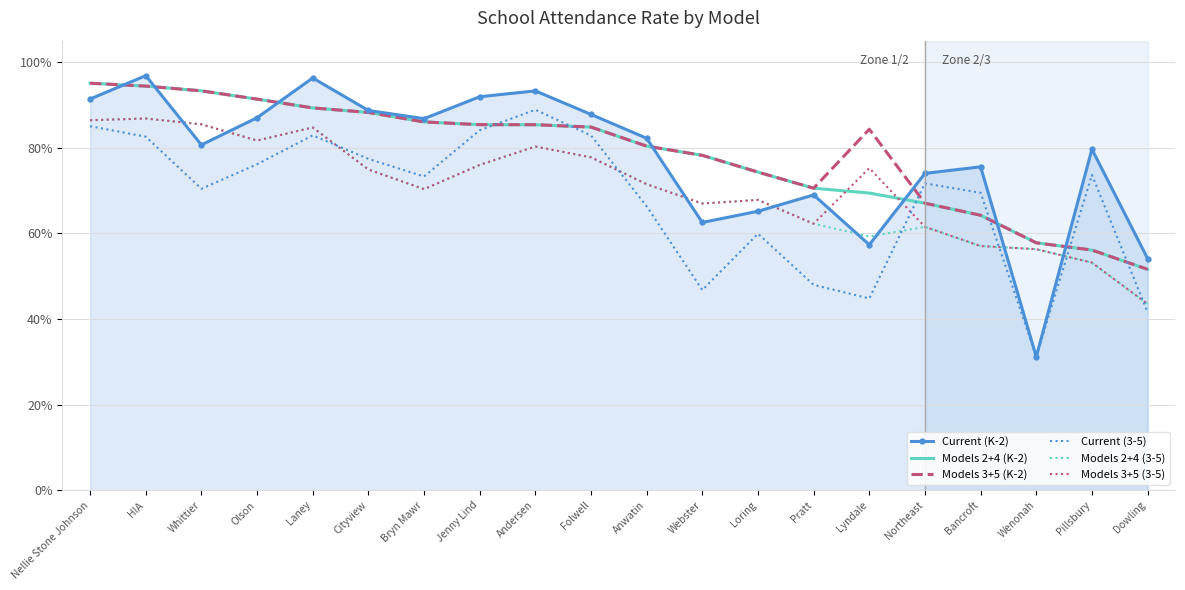

At how many categories does at least one series exceed 0?

20